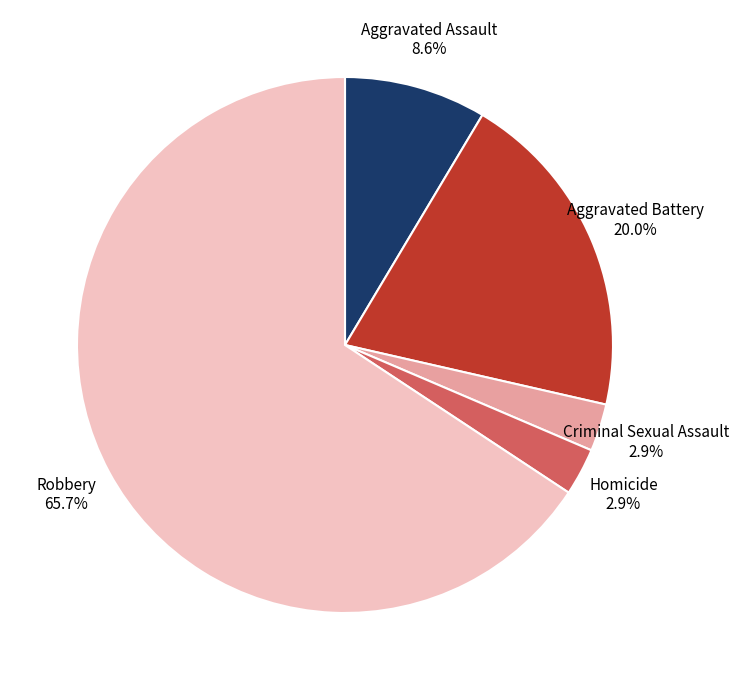

Is it true that Aggravated Battery is 13% of the pie?

False